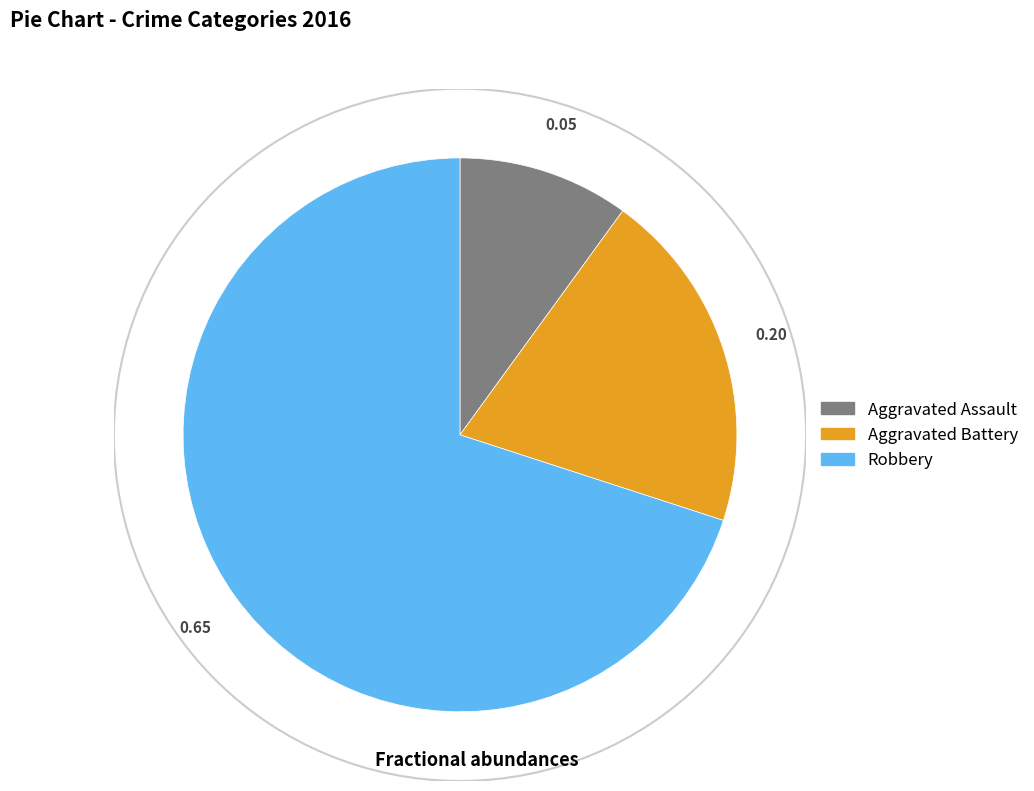

Do Robbery and Aggravated Battery together represent more than half of the pie?

Yes